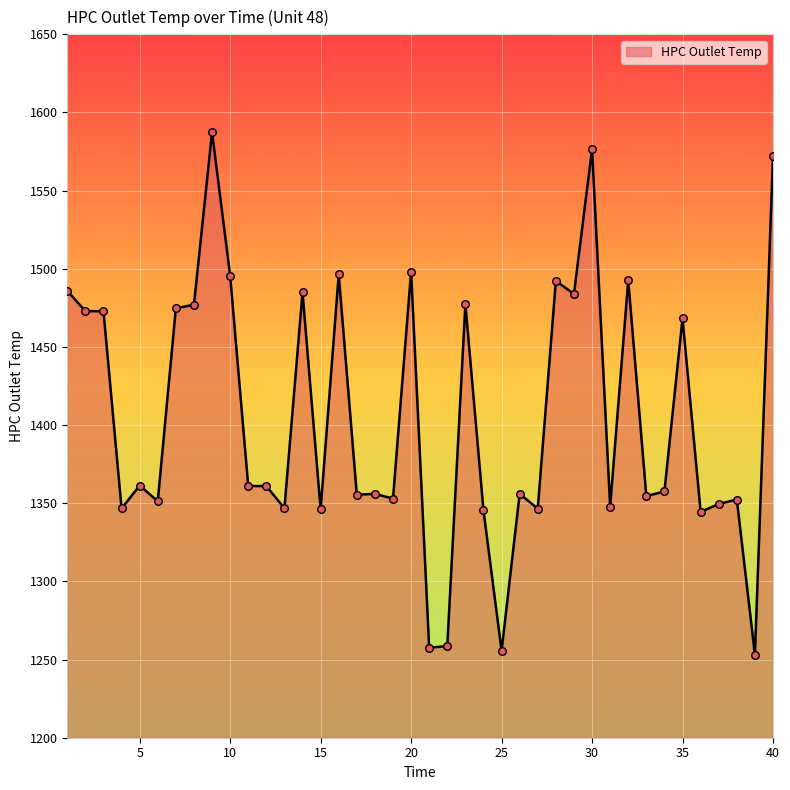

What is the greatest value displayed?

1587.3